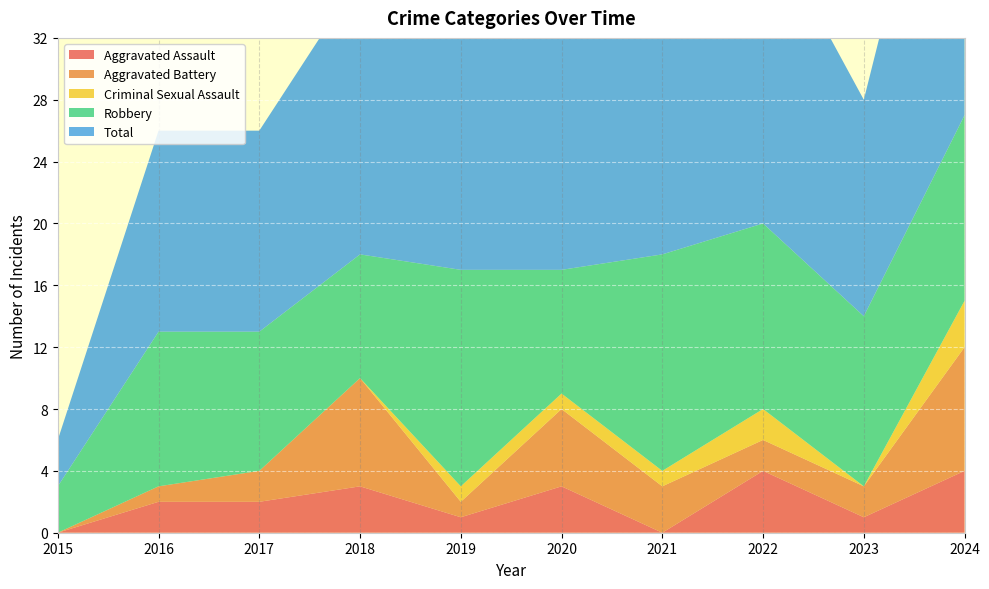

Reading left to right, extract all data points from this chart.

Aggravated Assault: 2015=0	2016=2	2017=2	2018=3	2019=1	2020=3	2021=0	2022=4	2023=1	2024=4
Aggravated Battery: 2015=0	2016=1	2017=2	2018=7	2019=1	2020=5	2021=3	2022=2	2023=2	2024=8
Criminal Sexual Assault: 2015=0	2016=0	2017=0	2018=0	2019=1	2020=1	2021=1	2022=2	2023=0	2024=3
Robbery: 2015=3	2016=10	2017=9	2018=8	2019=14	2020=8	2021=14	2022=12	2023=11	2024=12
Total: 2015=3	2016=13	2017=13	2018=18	2019=17	2020=17	2021=18	2022=20	2023=14	2024=27